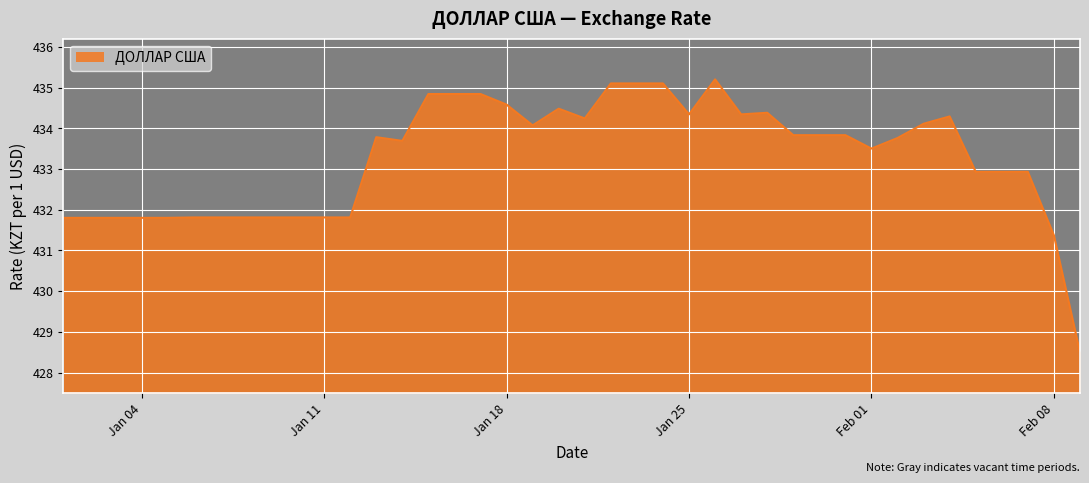

What is the difference between the maximum and minimum values?

6.7